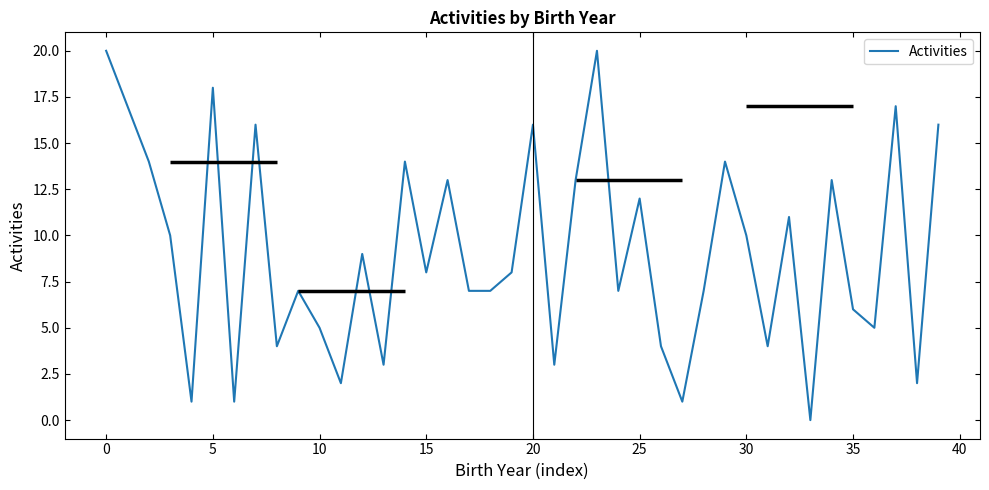

How many values are below 8?

19